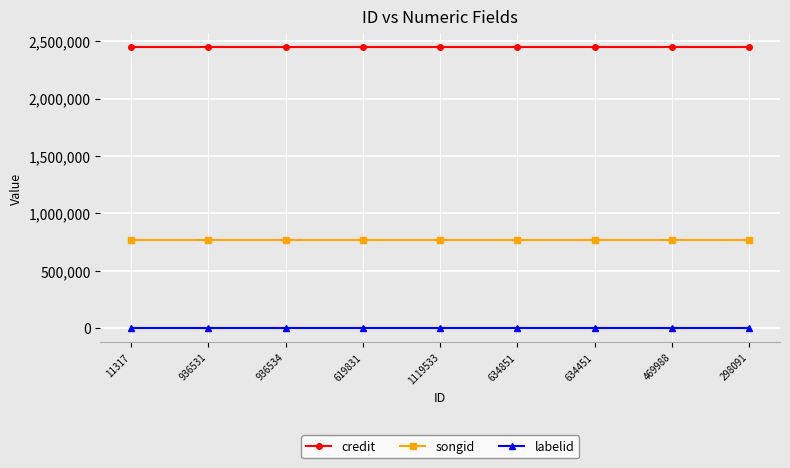

True or false: labelid and songid intersect in this chart.

False